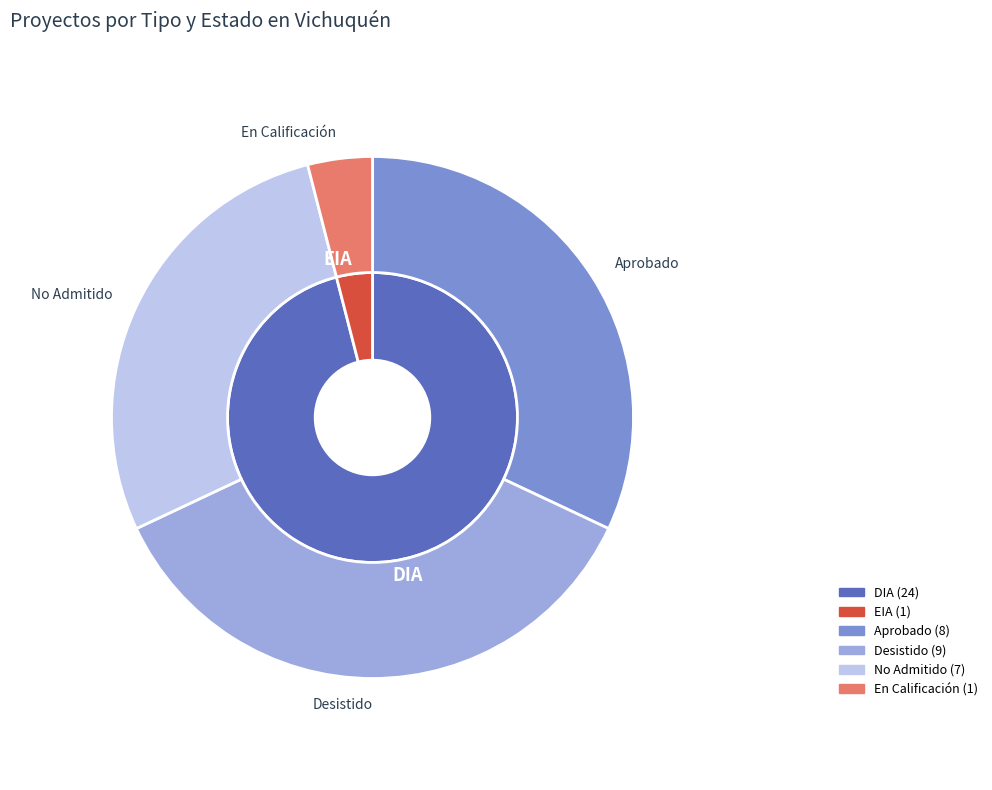

Between DIA and EIA, which is larger?

DIA